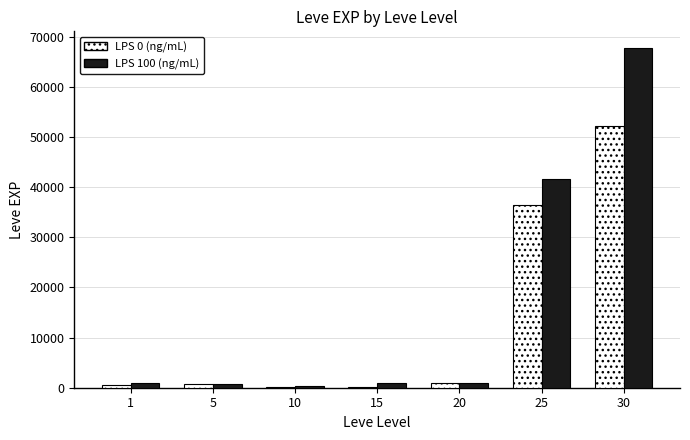

Which series has the largest total across all categories?

LPS 100 (ng/mL)